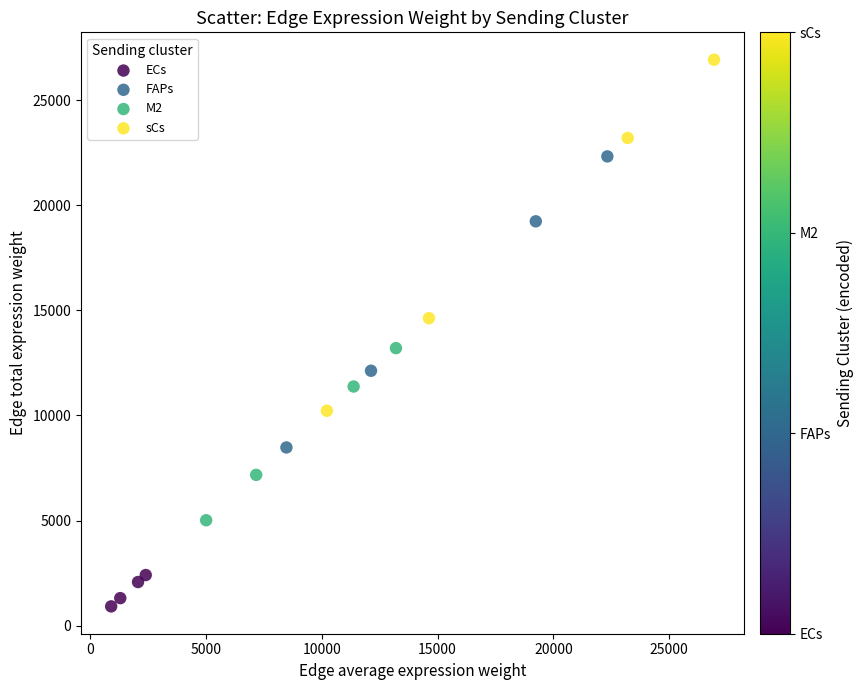

What are all the series names shown in the legend?

ECs, FAPs, M2, sCs